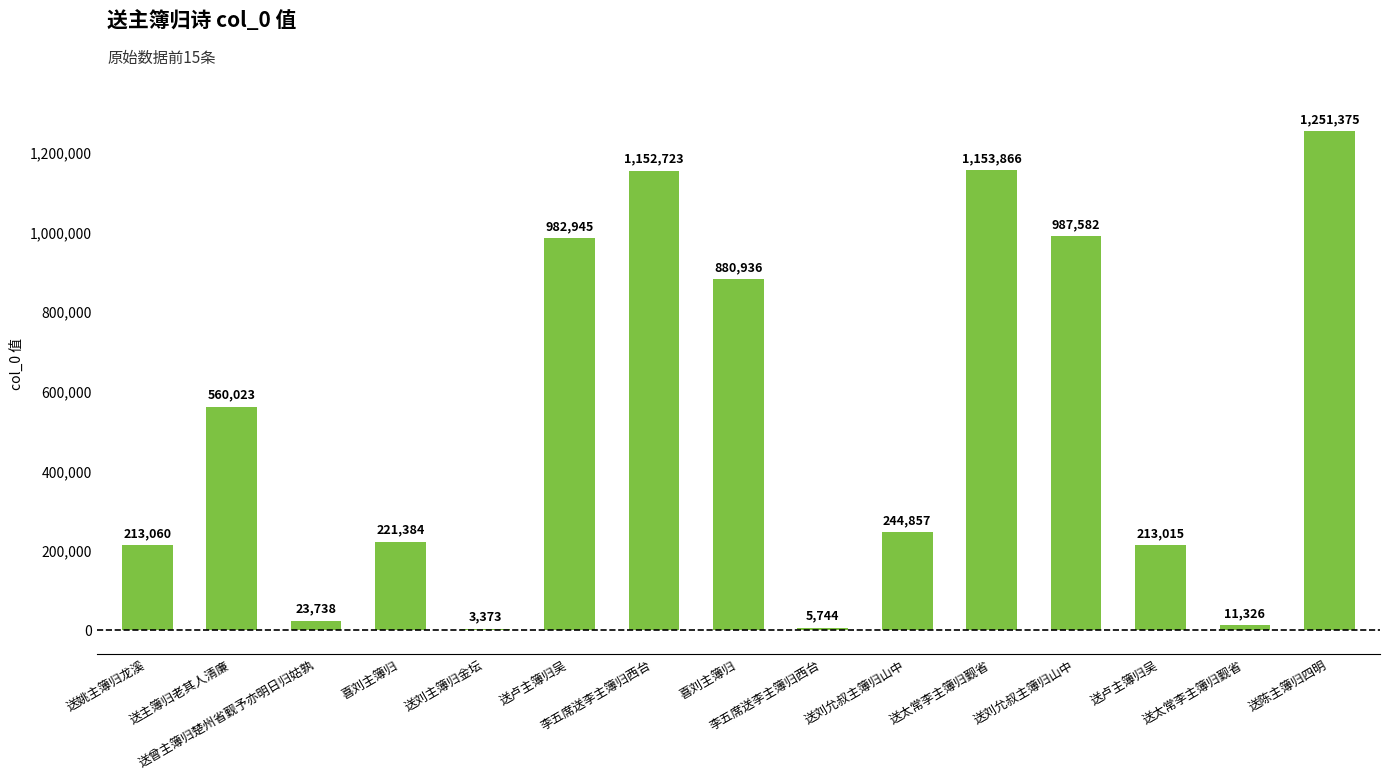

Count the number of data series in this chart.

1